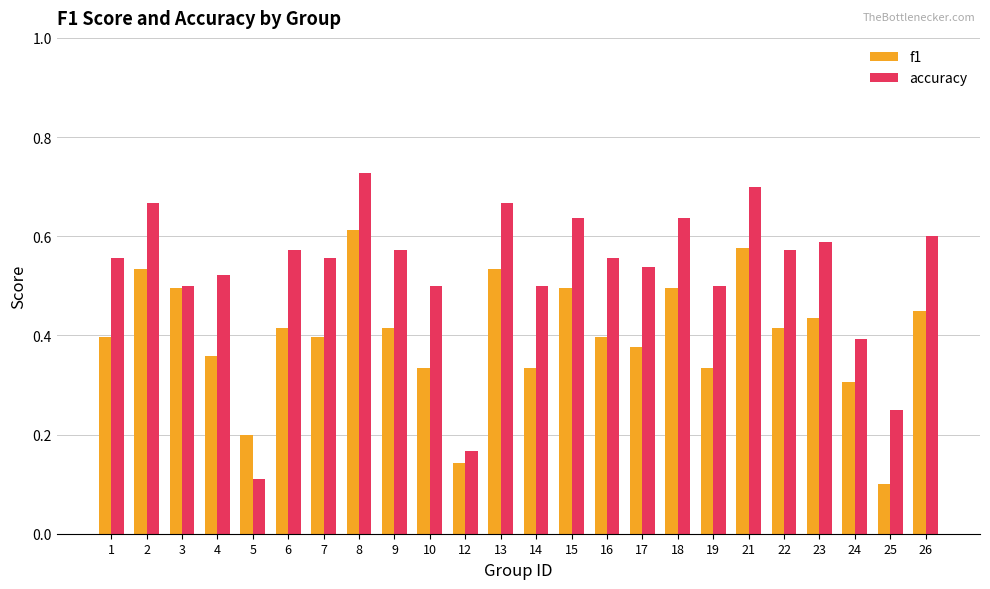

At which label is f1 closest to 0?

25